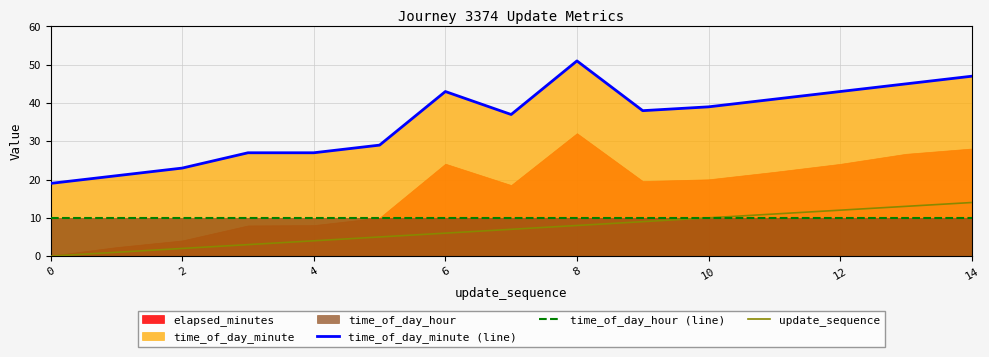

The value of time_of_day_hour (line) at 12 is 10. True or false?

True